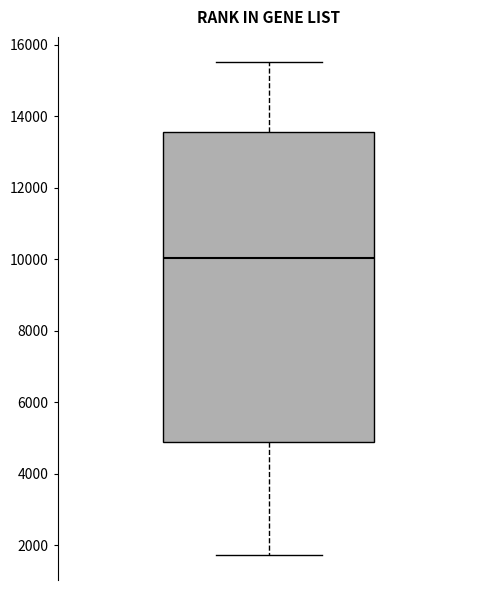

Where does the median line of the box sit on the y-axis? The values are not printed on the chart, so give them approximately, as read against the axis.

10000